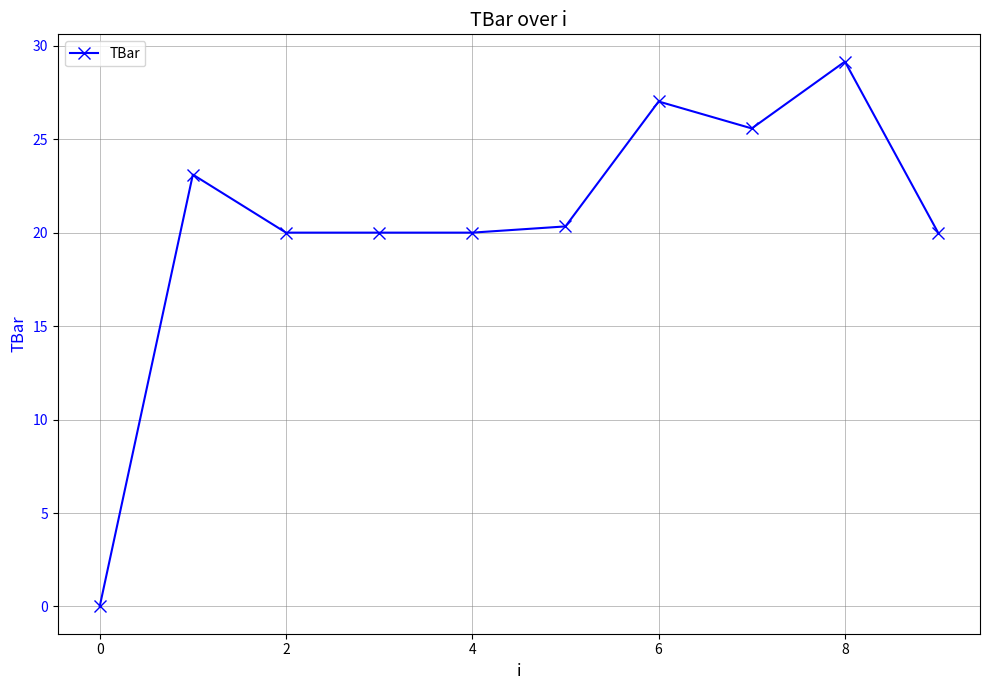

True or false: the data has more than 0 interior local peaks.

True